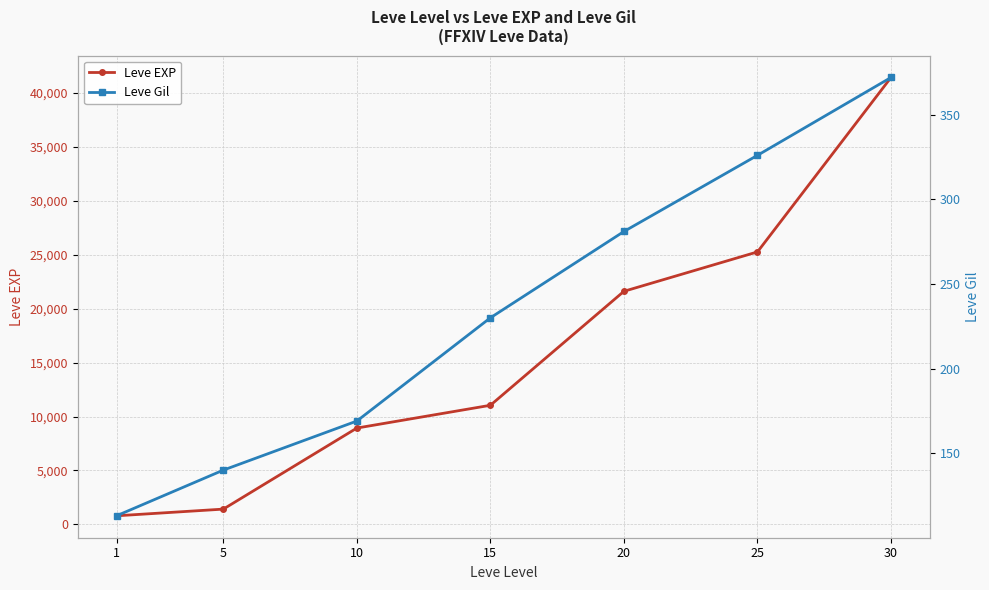

How many lines are shown in the chart?

2